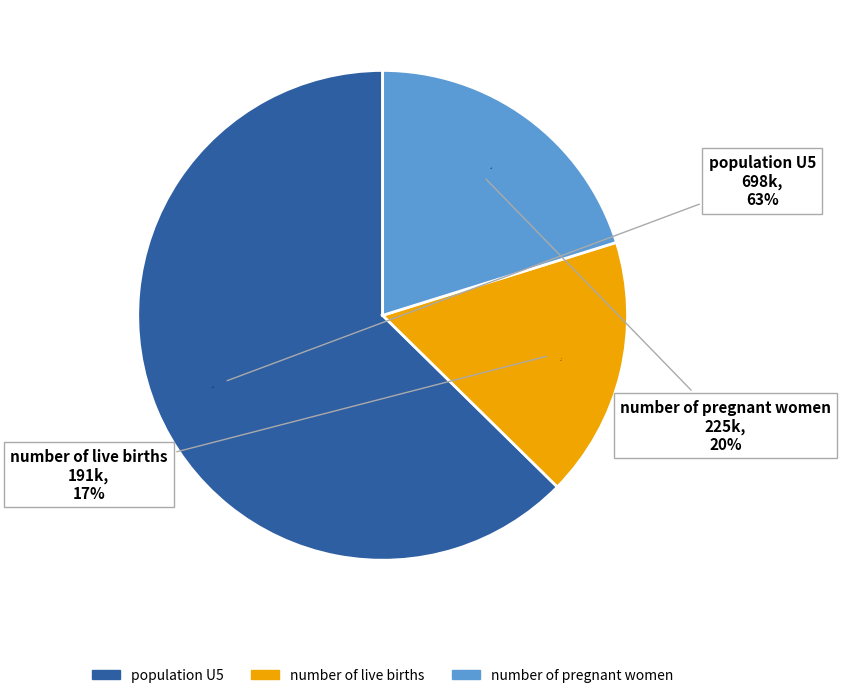

True or false: number of pregnant women accounts for 34% of the total.

False